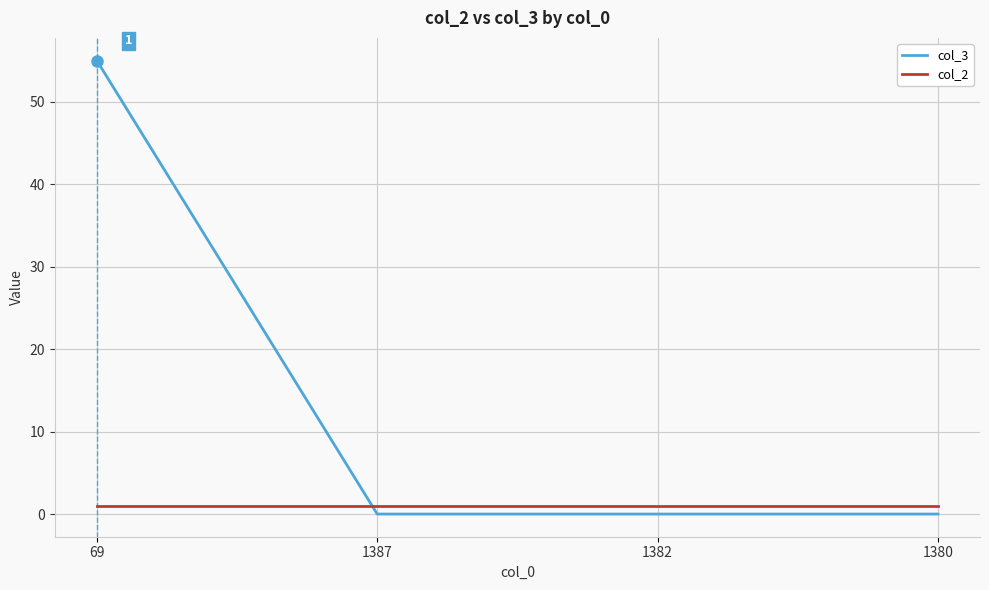

What is the difference between the highest and lowest values at 69?

54